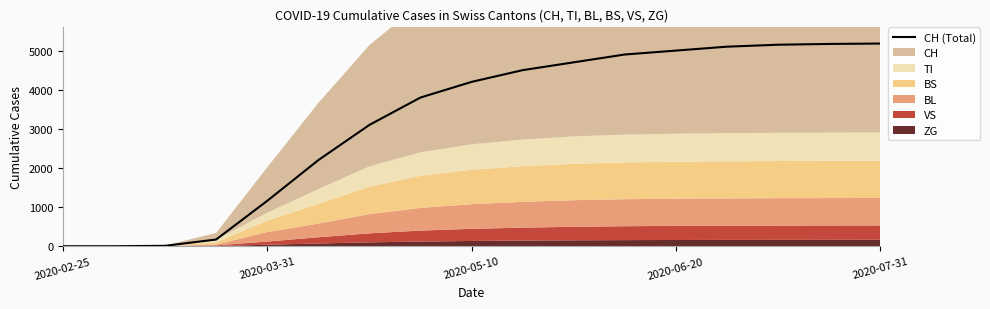

The value of CH (Total) at 2020-07-31 is 5180. True or false?

True